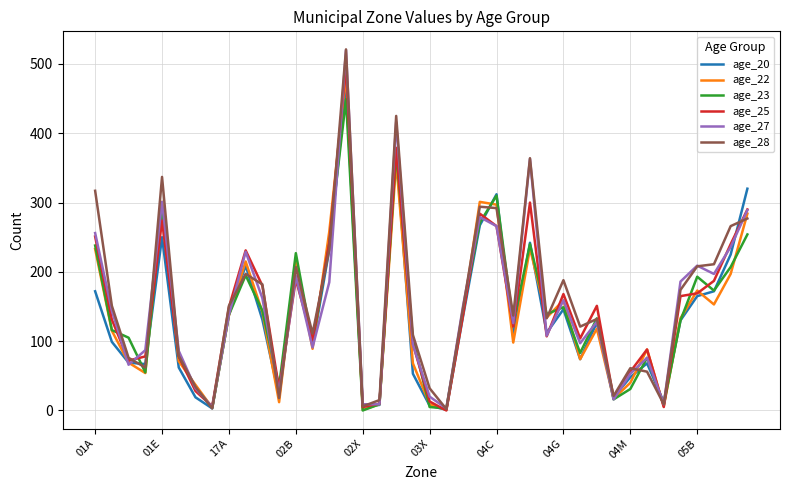

Which series has the largest range (max minus min)?

age_28